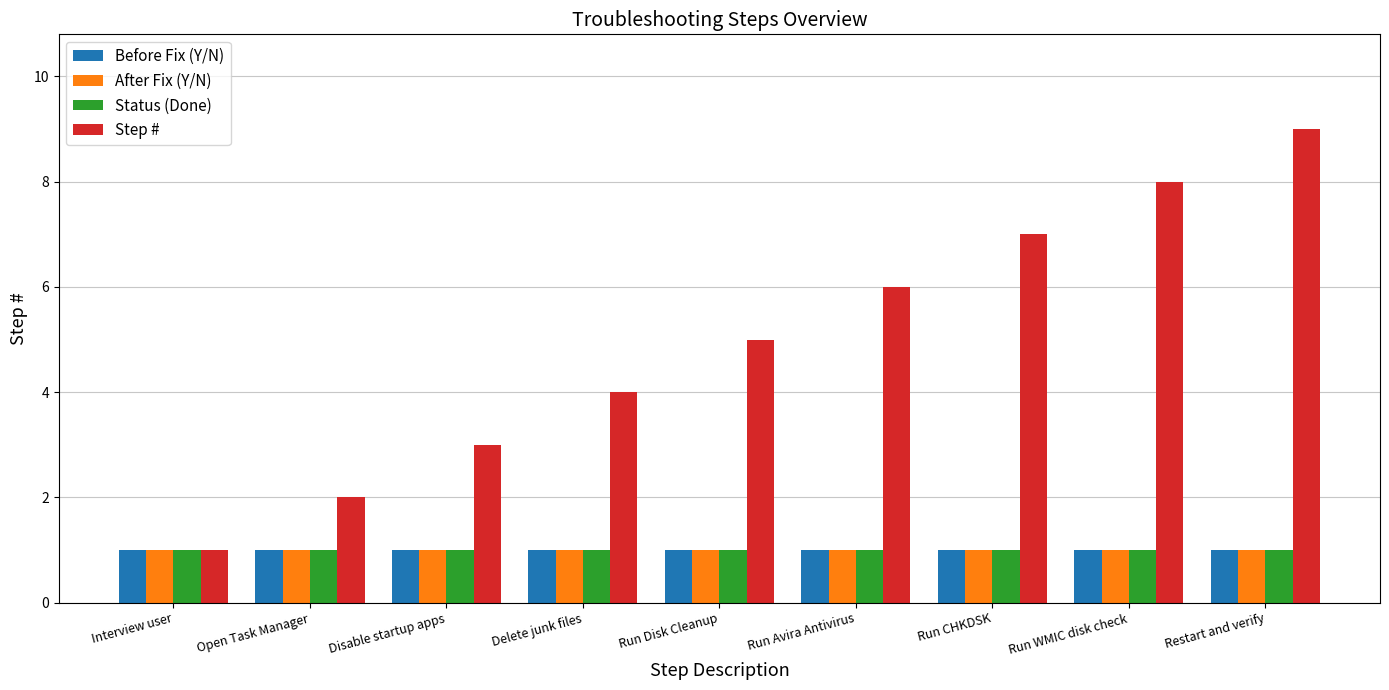

Reading right to left, transcribe all the data shown in this chart.

Before Fix (Y/N): Restart and verify=1	Run WMIC disk check=1	Run CHKDSK=1	Run Avira Antivirus=1	Run Disk Cleanup=1	Delete junk files=1	Disable startup apps=1	Open Task Manager=1	Interview user=1
After Fix (Y/N): Restart and verify=1	Run WMIC disk check=1	Run CHKDSK=1	Run Avira Antivirus=1	Run Disk Cleanup=1	Delete junk files=1	Disable startup apps=1	Open Task Manager=1	Interview user=1
Status (Done): Restart and verify=1	Run WMIC disk check=1	Run CHKDSK=1	Run Avira Antivirus=1	Run Disk Cleanup=1	Delete junk files=1	Disable startup apps=1	Open Task Manager=1	Interview user=1
Step #: Restart and verify=9	Run WMIC disk check=8	Run CHKDSK=7	Run Avira Antivirus=6	Run Disk Cleanup=5	Delete junk files=4	Disable startup apps=3	Open Task Manager=2	Interview user=1